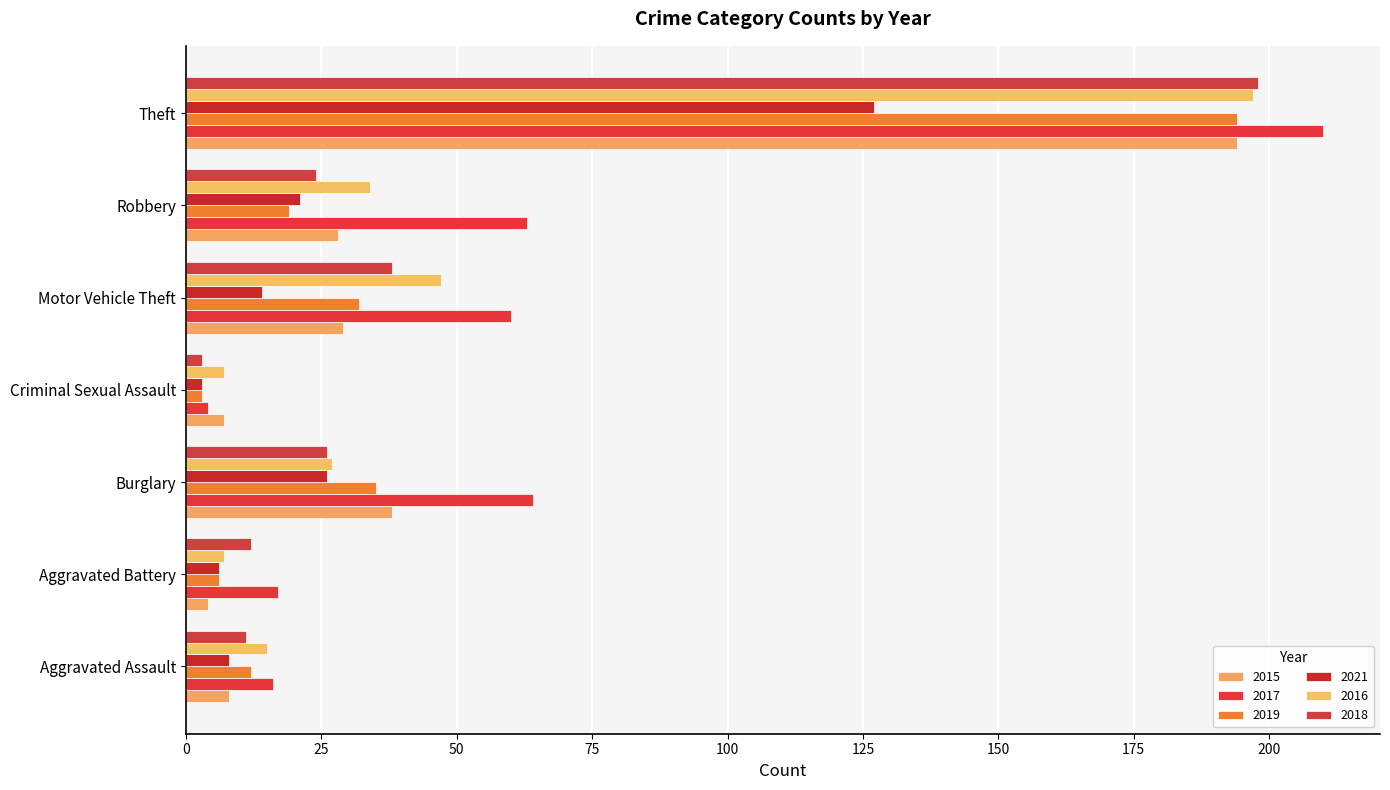

What is the spread (max minus min) of values at Aggravated Battery?

13